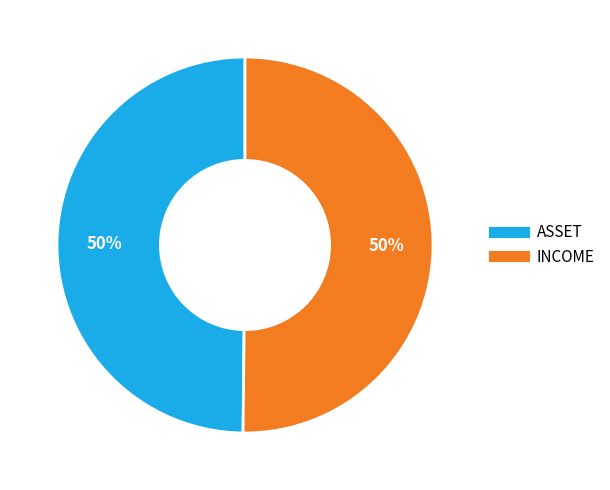

Count the number of slices in the pie.

2